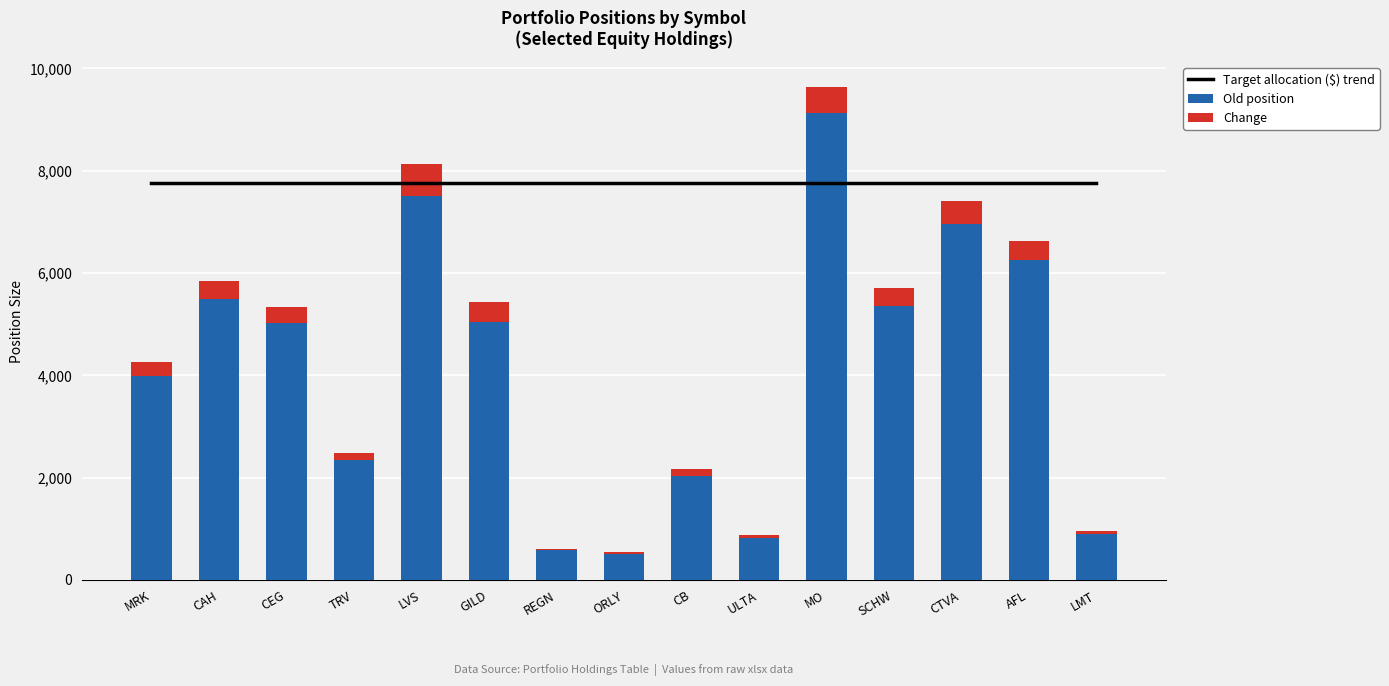

Rank the series by their average value, from lowest to highest.

Change, Old position, Target allocation ($) trend